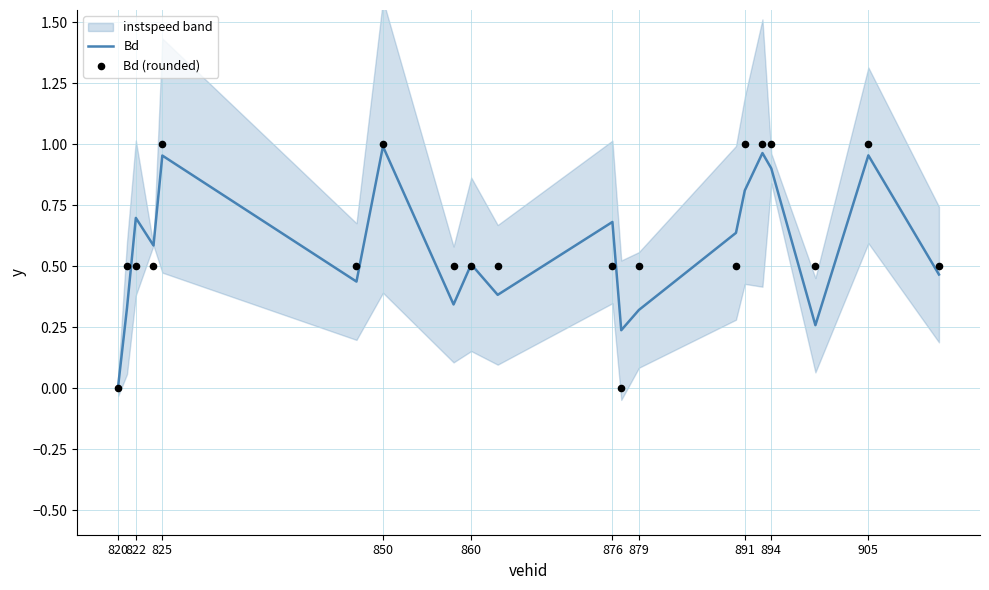

True or false: Bd has a value of 1.3 at 894.

False